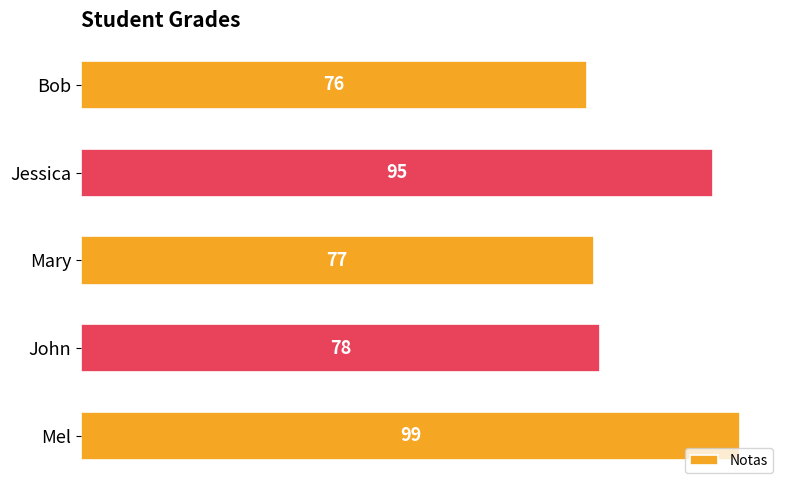

Are the bars grouped side by side (vs. stacked)?

No